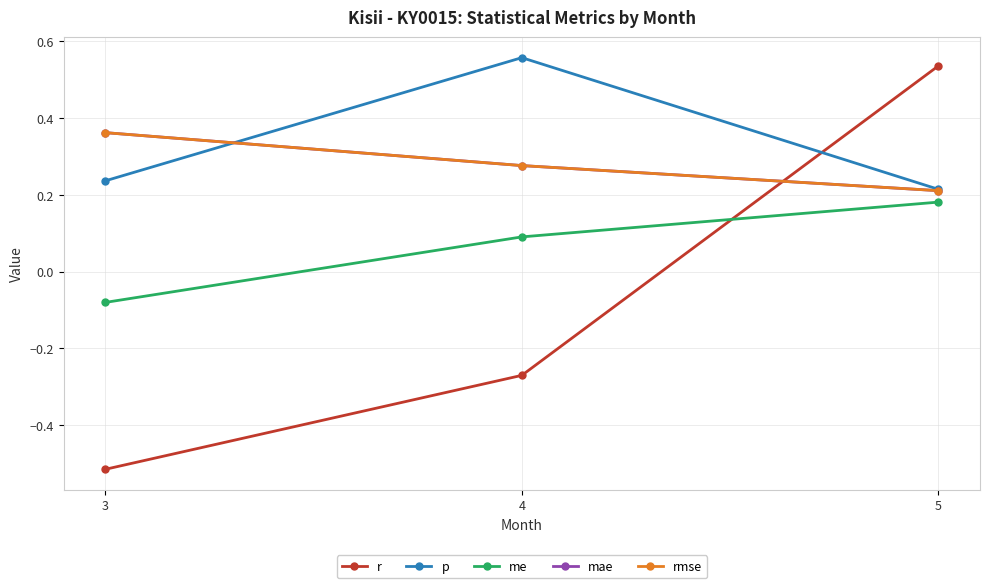

Does the chart have visible grid lines?

Yes